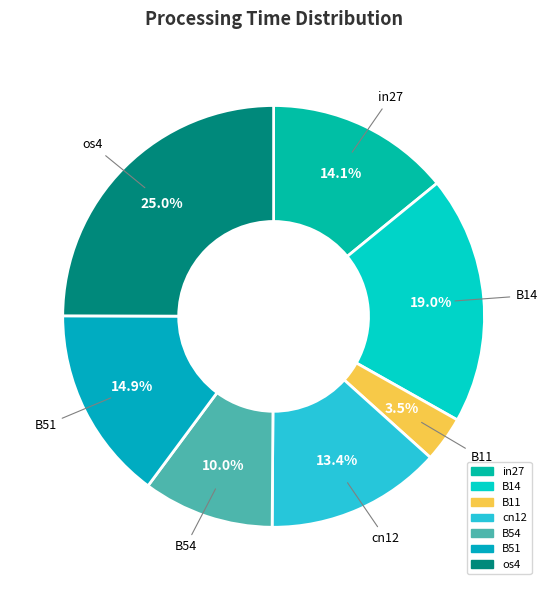

Count the number of slices in the pie.

7